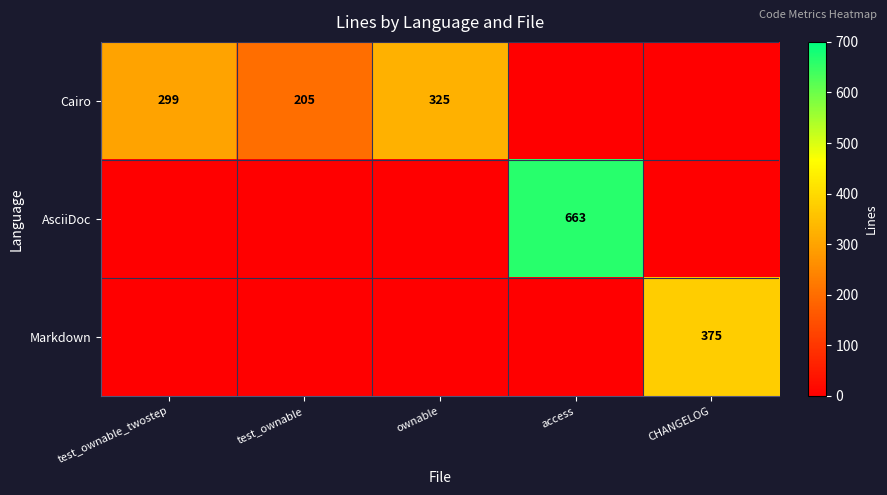

The value of AsciiDoc at access is 663. True or false?

True